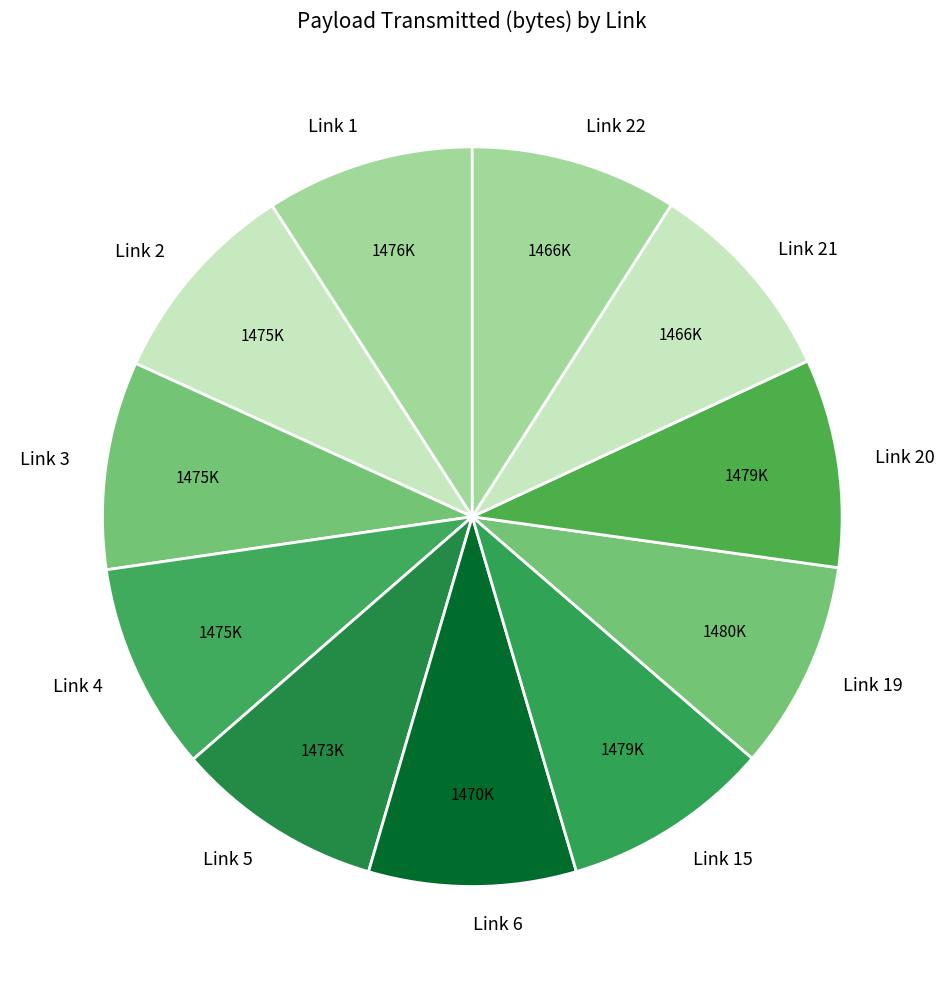

Combined, do Link 22 and Link 15 account for over 50%?

No